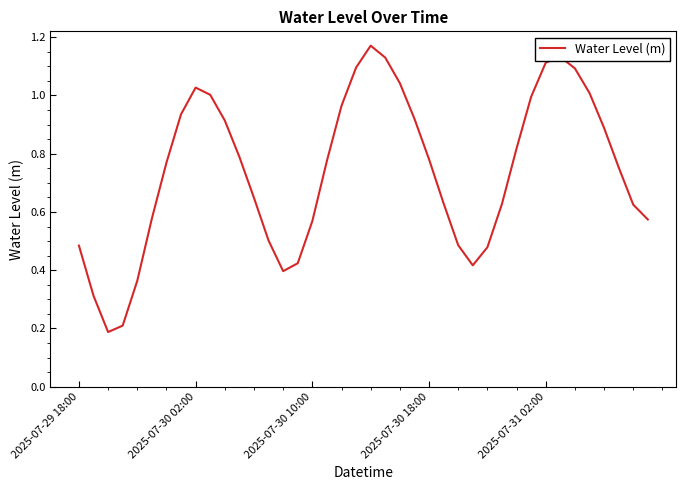

How many points are lower than both their immediate neighbors (excluding endpoints)?

3